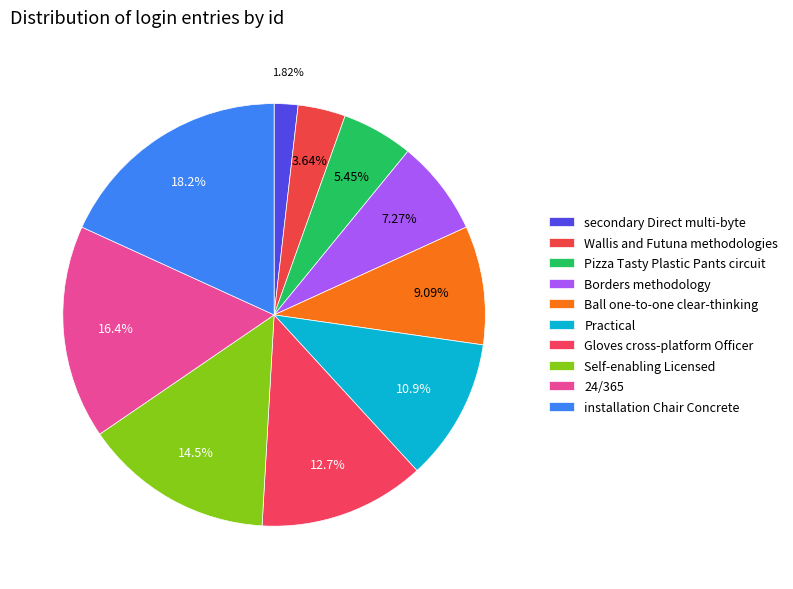

Which slice is the smallest?

secondary Direct multi-byte